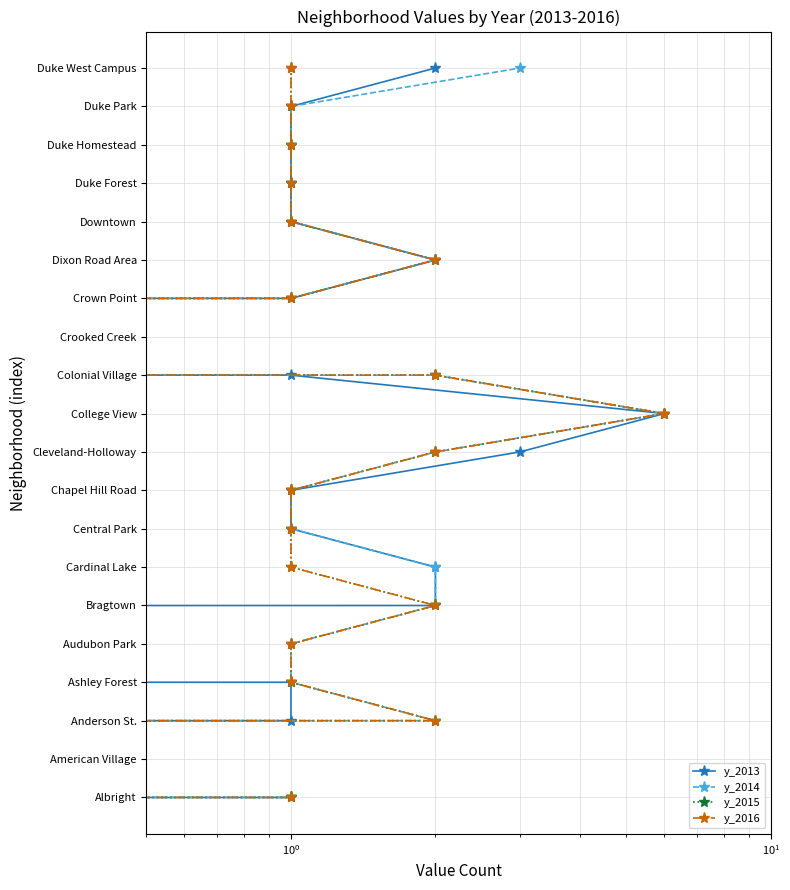

Which series changed the most between $\mathdefault{10^{0}}$ and $\mathdefault{10^{1}}$?

y_2013